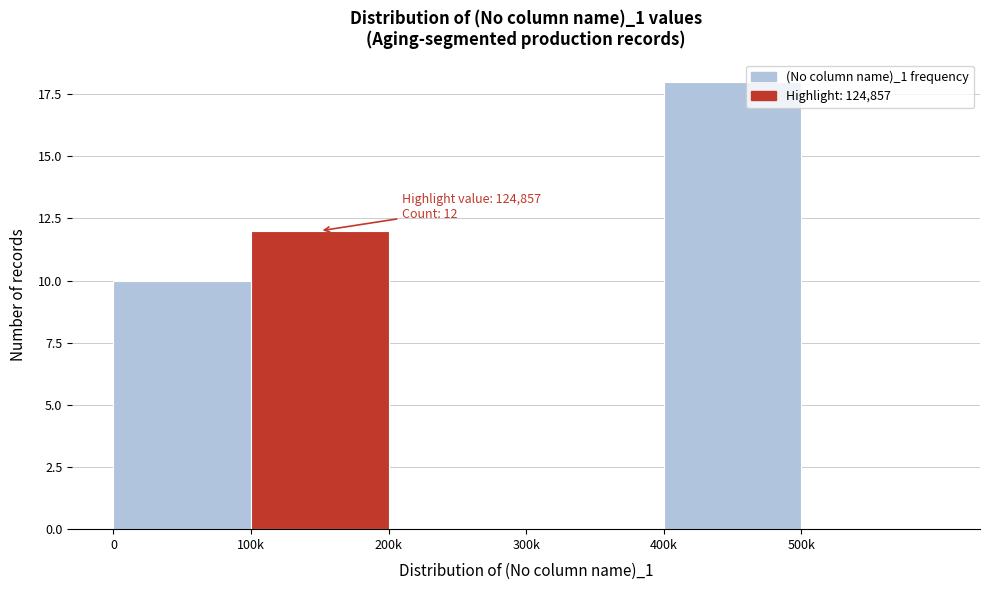

Reading left to right, list all the values displayed in this chart.

0=10	100k=12	200k=0	300k=0	400k=18	500k=0